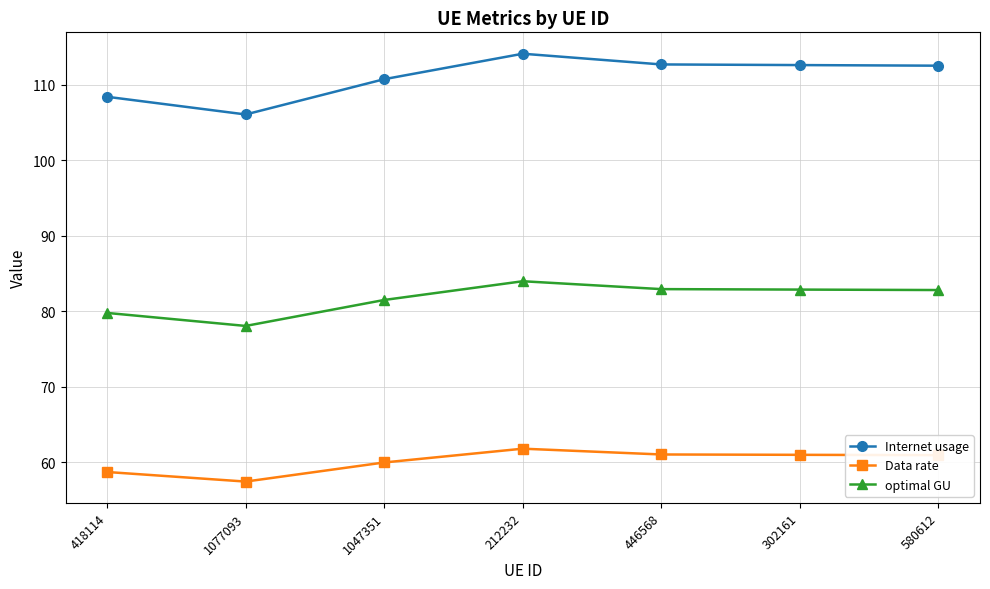

What is the label of the 3rd point from the right?

446568